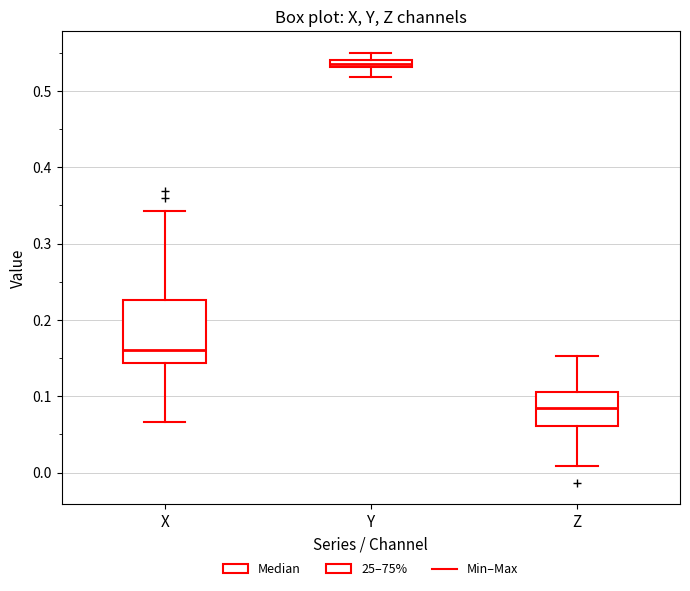

Which box has the highest median line?

Y